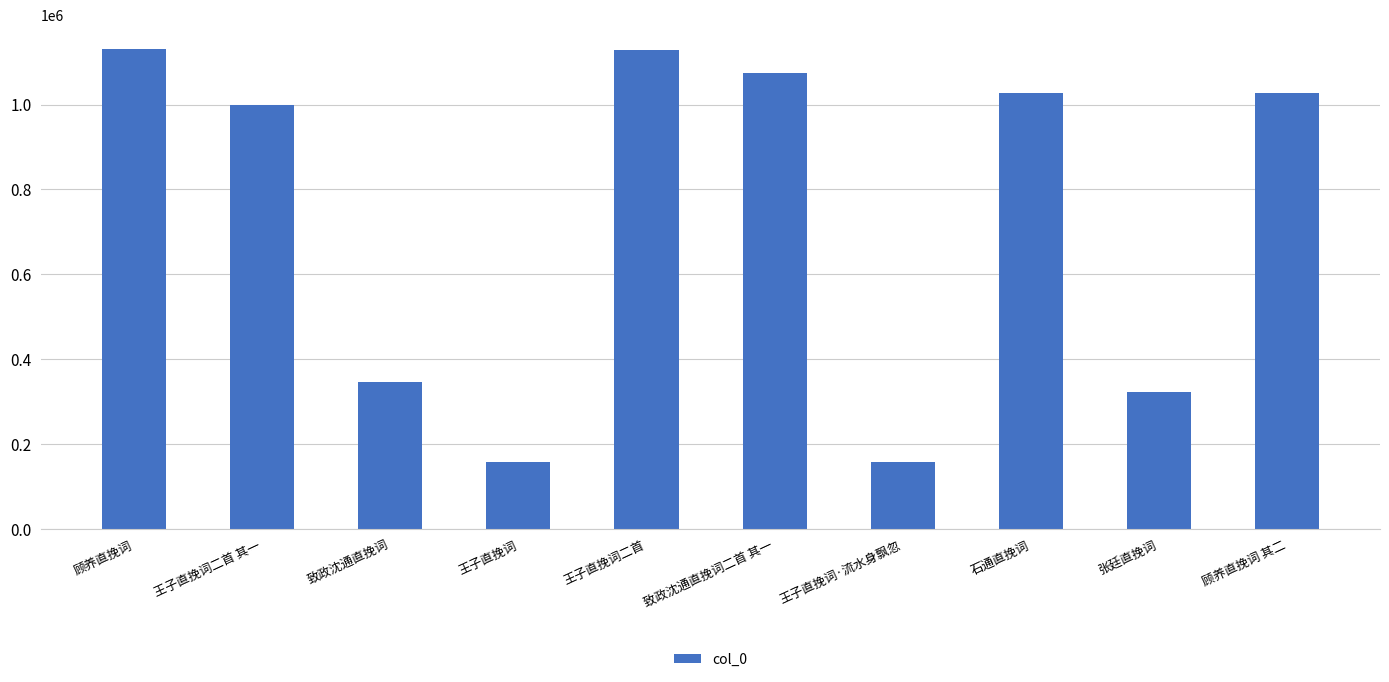

Between 致政沈通直挽词 and 王子直挽词·流水身飘忽, which is larger?

致政沈通直挽词